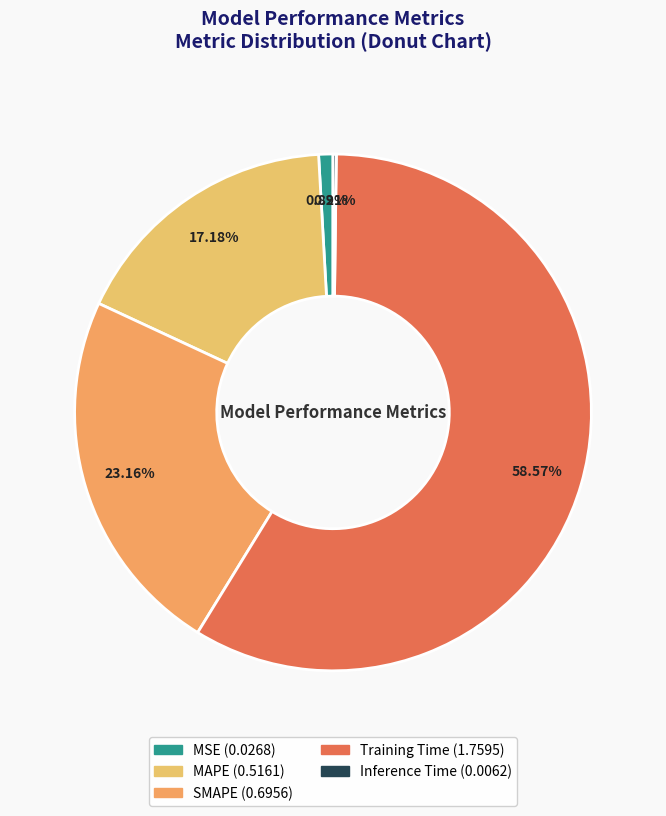

What is the smallest slice in the pie chart?

Inference Time